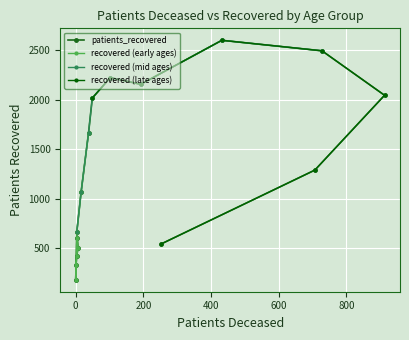

How many points are higher than both their immediate neighbors (excluding endpoints)?

2